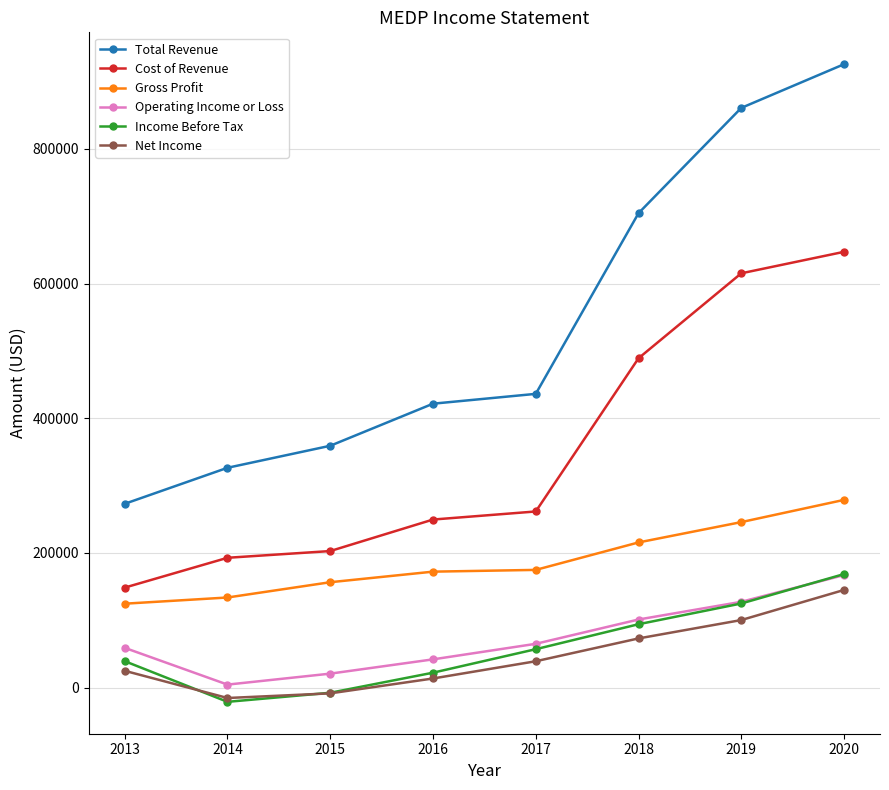

Which category has the highest value in the Gross Profit series?

2020